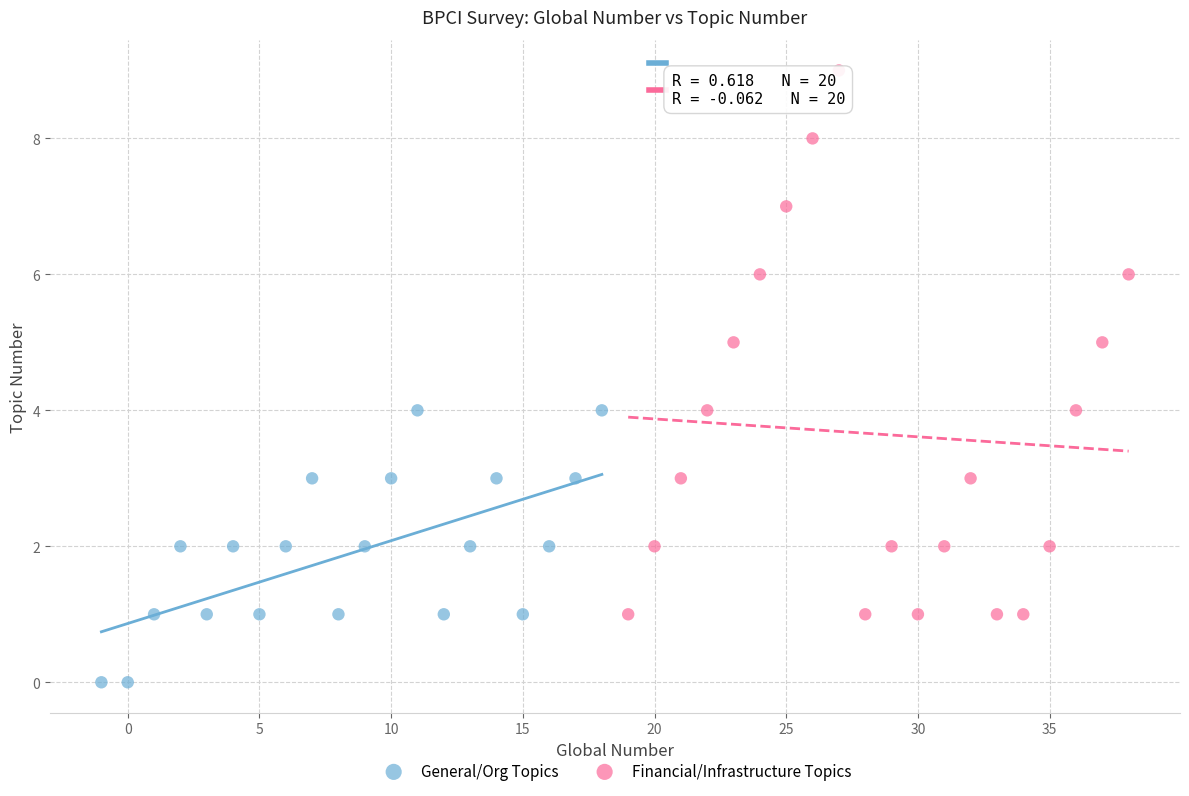

Which series has the largest Y range (max minus min)?

Financial/Infrastructure Topics